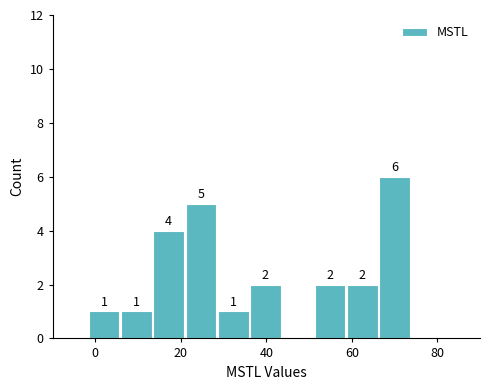

Around what value on the x-axis is the tallest bar? Give the approximate position of its centre, as read against the axis.

70